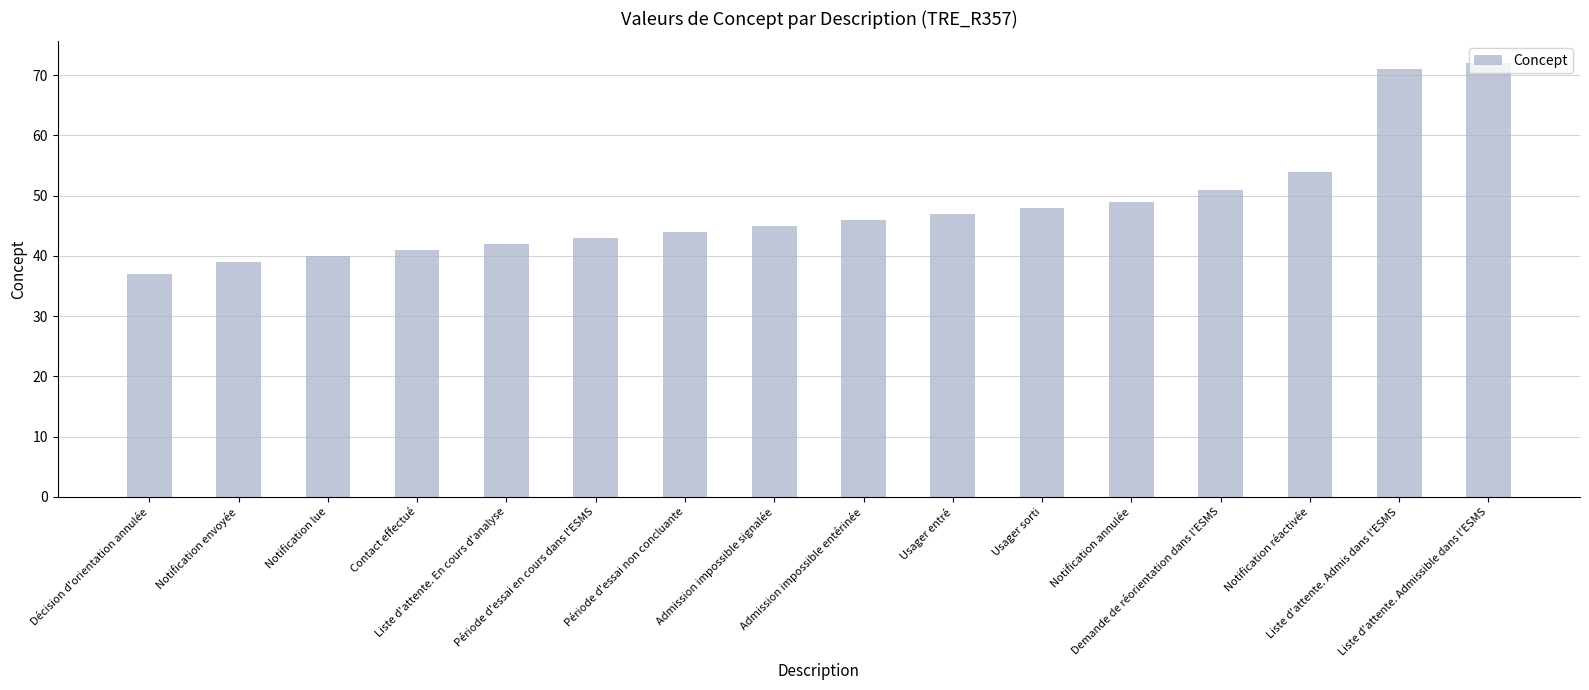

Approximately how many times larger is the value at Période d'essai en cours dans l'ESMS compared to Contact effectué?

1.0